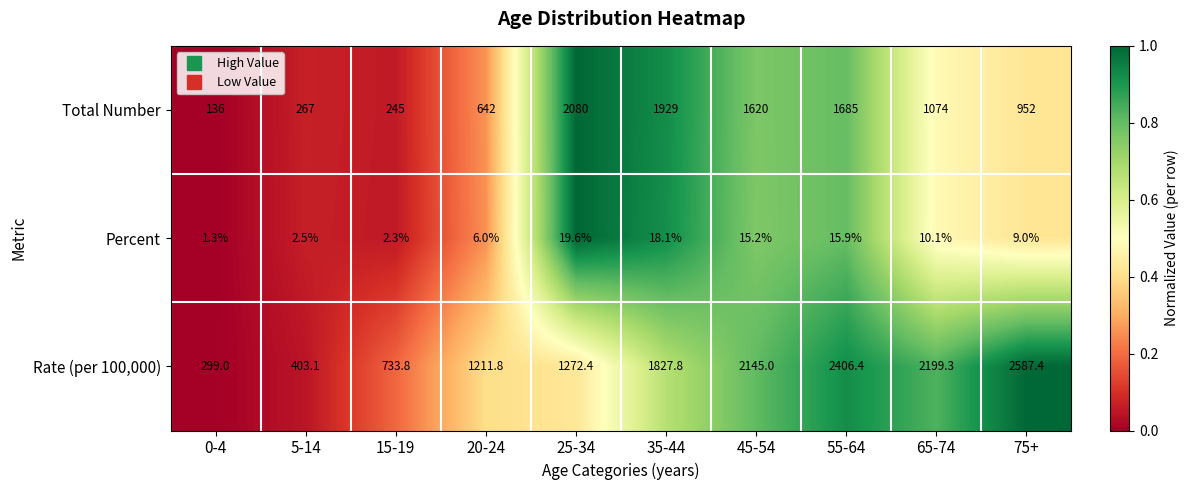

The value of Rate (per 100,000) at 55-64 is 1123.5. True or false?

False